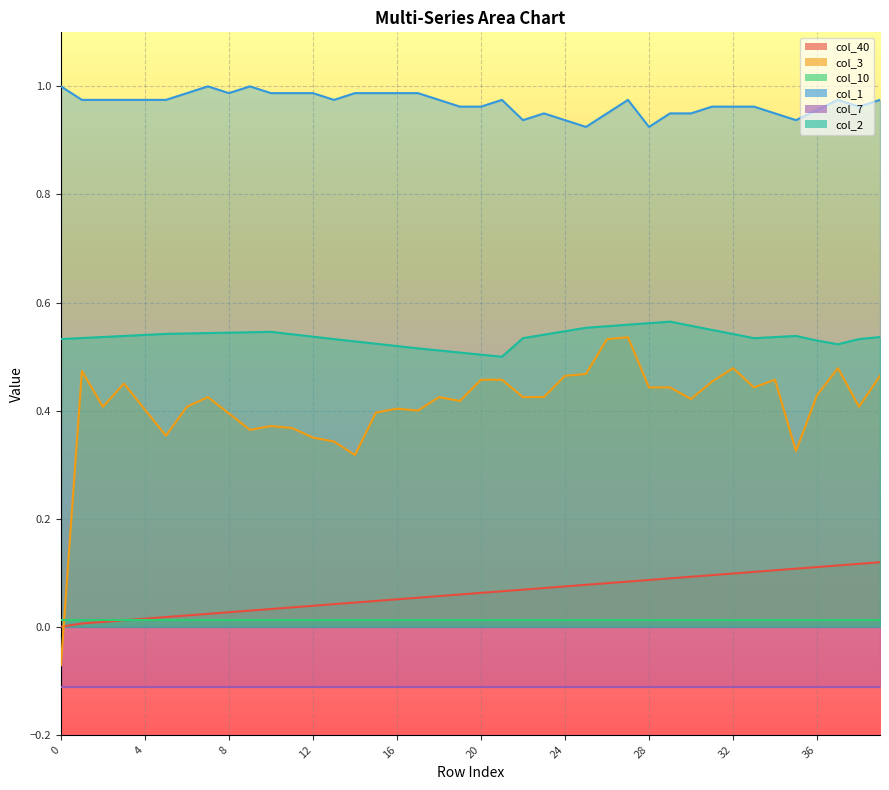

What is the sum of all col_40 values?

2.4